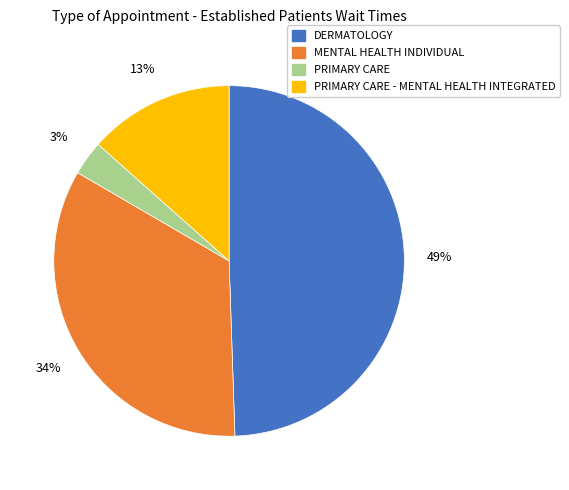

Is there a majority slice in this chart?

No